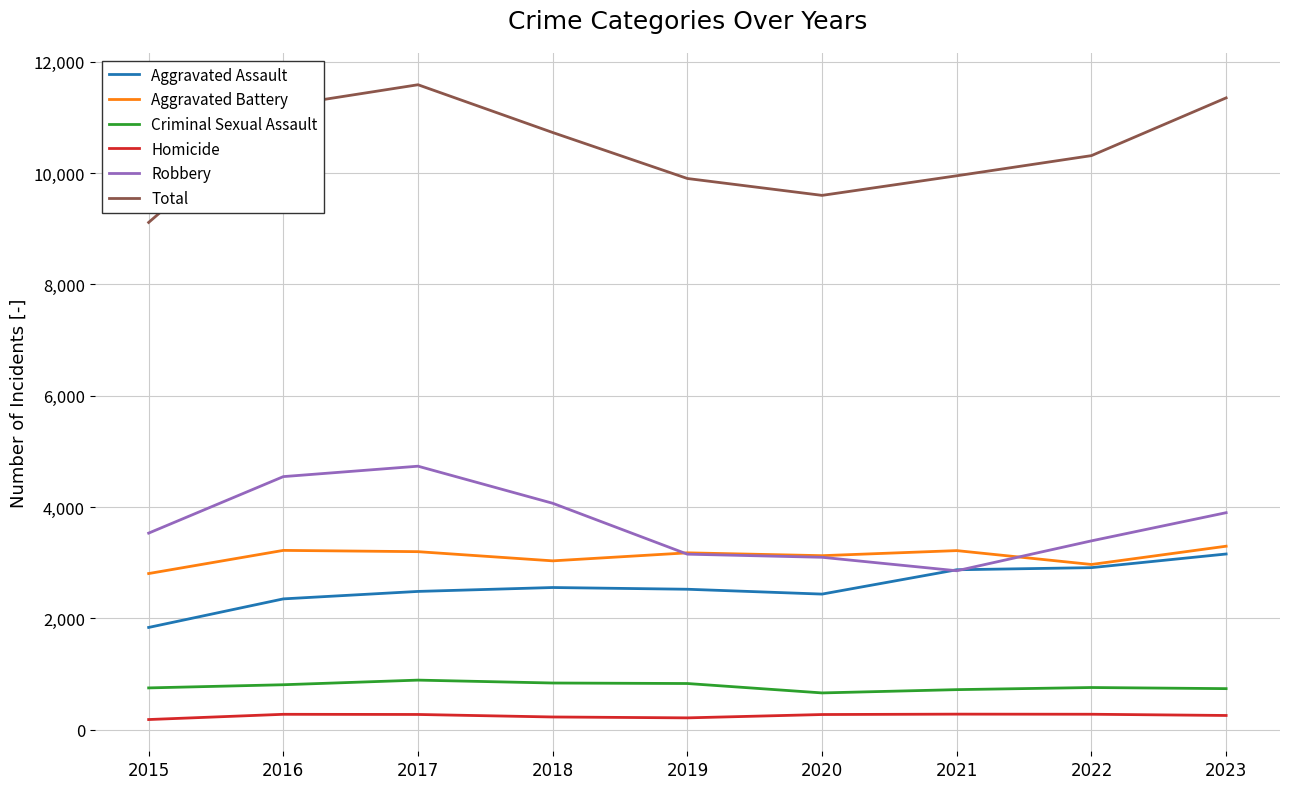

Does the chart have visible grid lines?

Yes